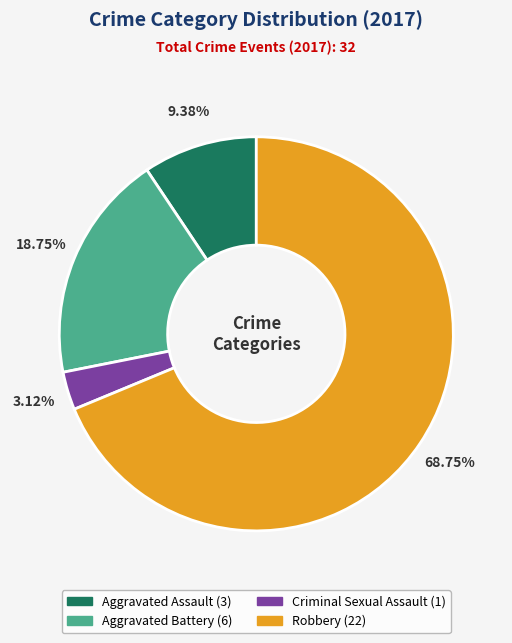

To the nearest percent, what percentage of the pie is Aggravated Assault?

9%